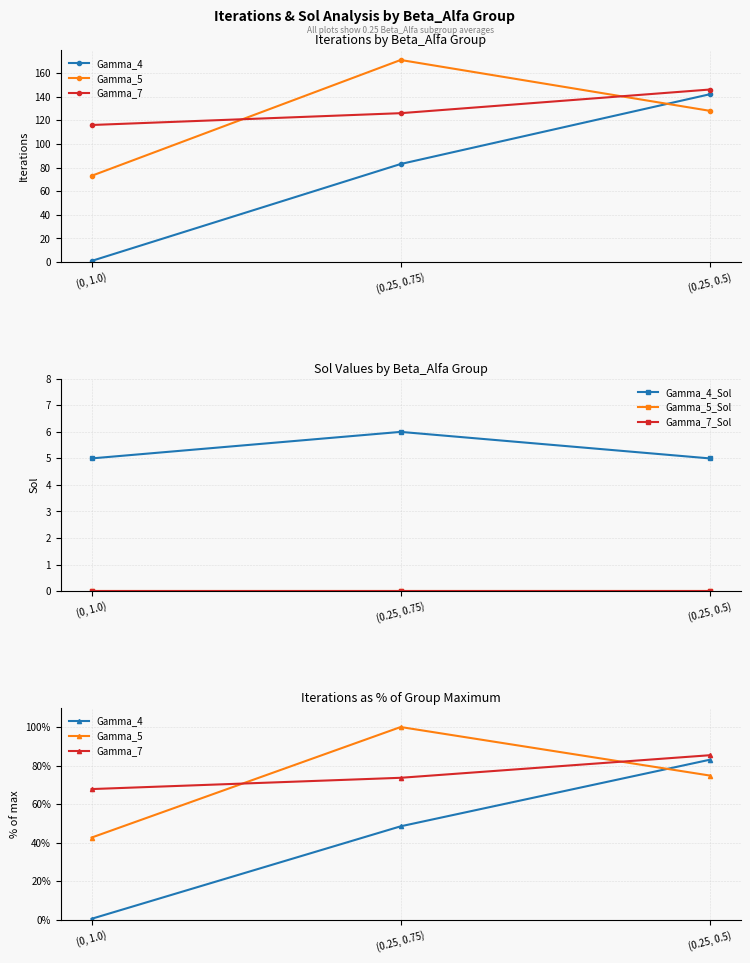

What are all the series names shown in the legend?

Gamma_4, Gamma_5, Gamma_7, Gamma_4_Sol, Gamma_5_Sol, Gamma_7_Sol